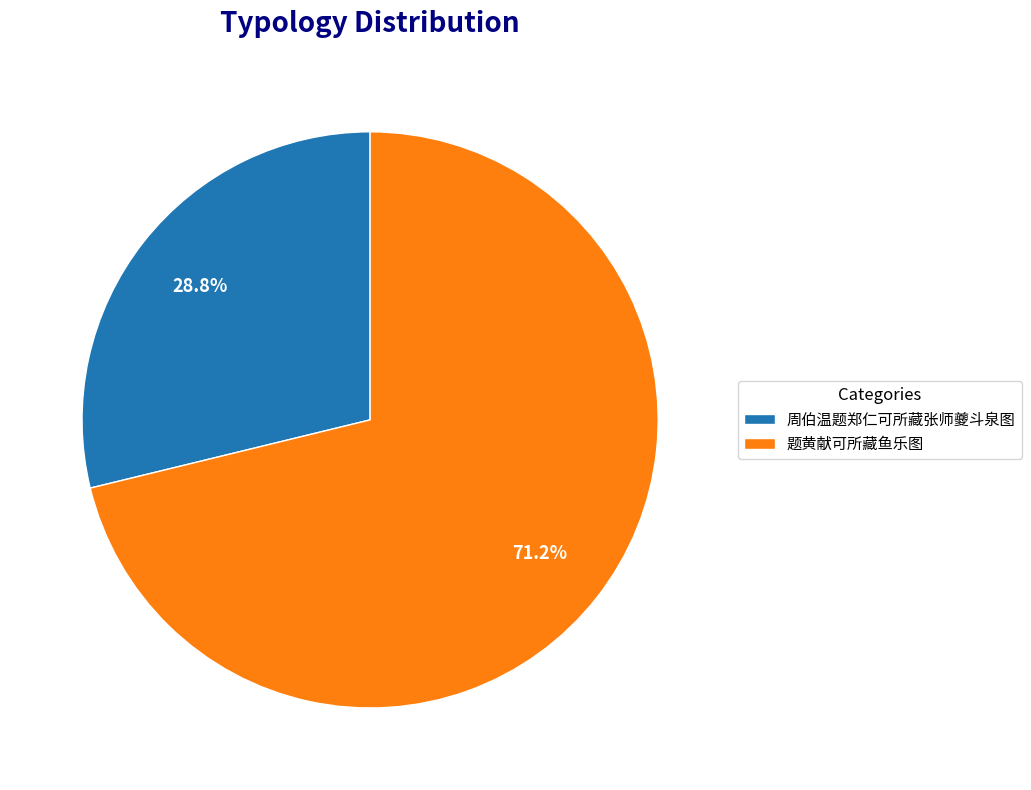

What percentage is the 题黄献可所藏鱼乐图 slice, to the nearest percent?

71%